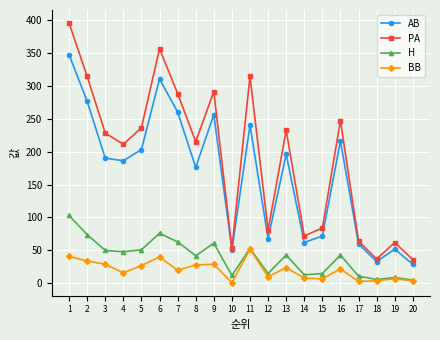

Is this an area chart (filled region under the line)?

No